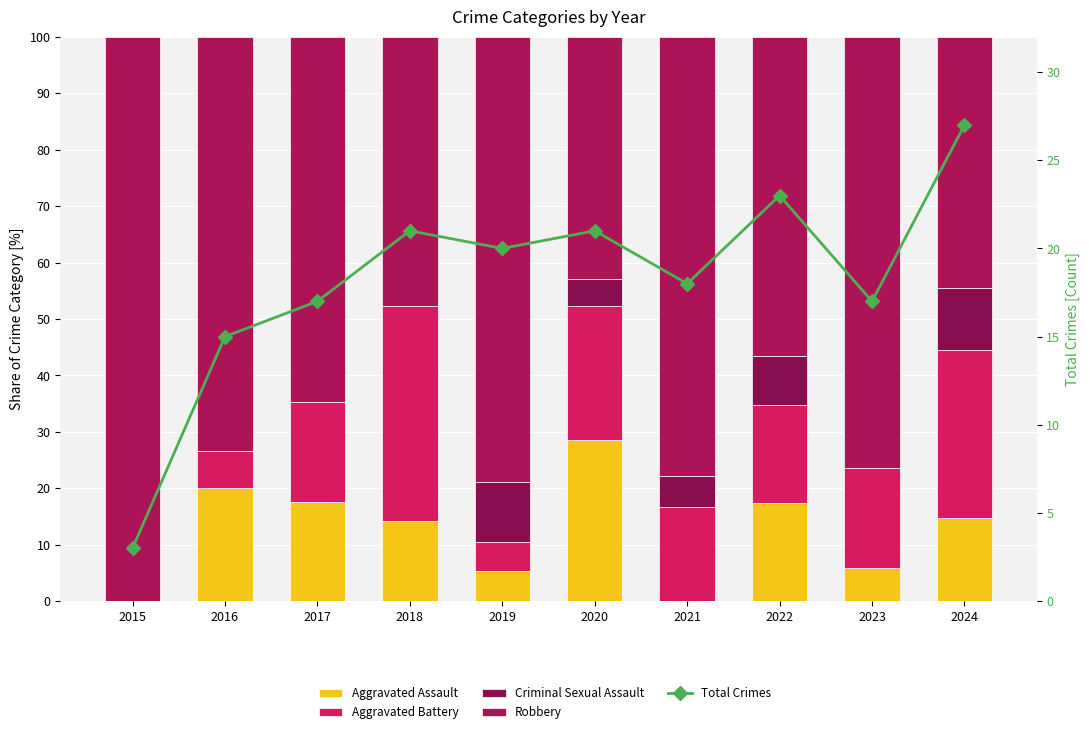

What is the sum of all Criminal Sexual Assault values?

40.7